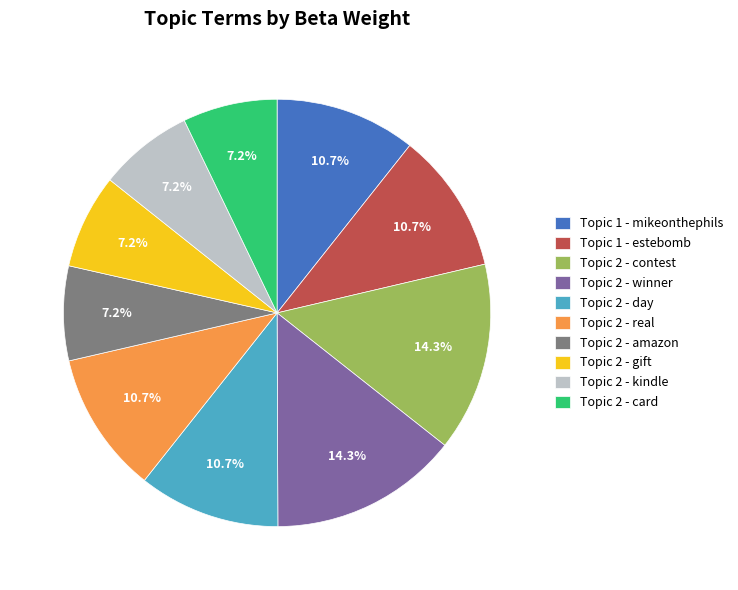

The Topic 2 - kindle slice represents 7% of the pie. True or false?

True